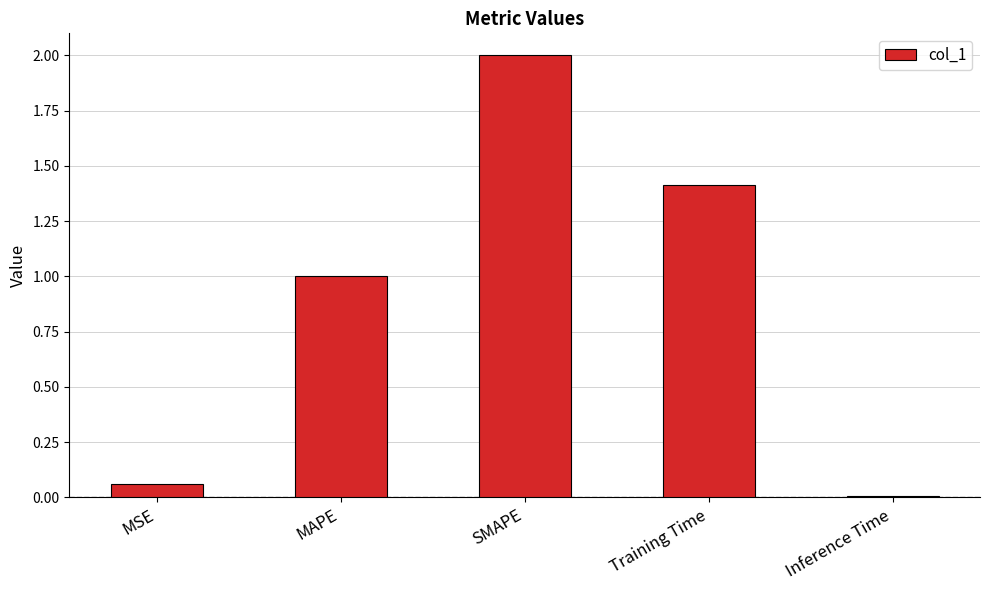

Between MAPE and Training Time, which is larger?

Training Time